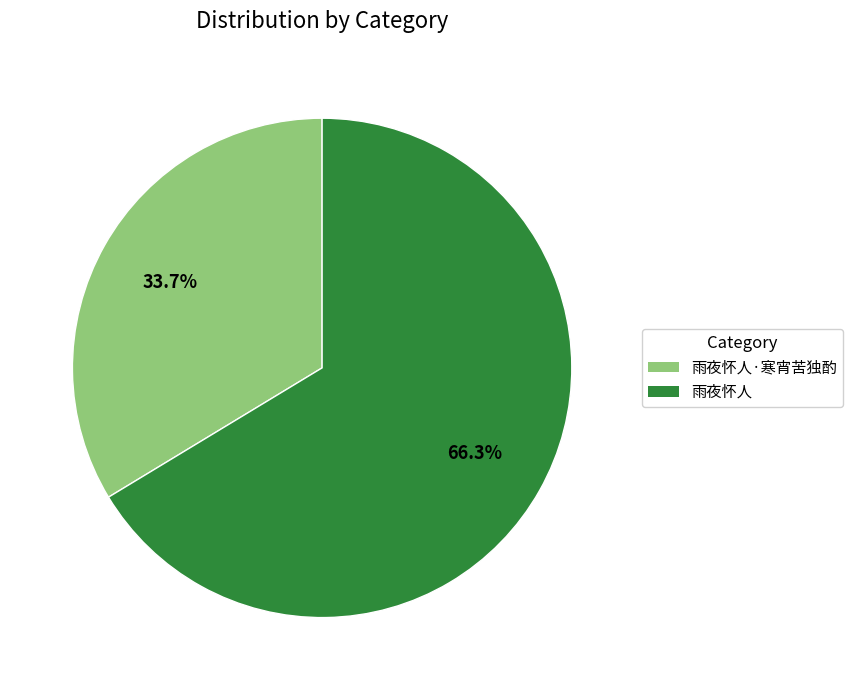

Does any single category account for the majority?

Yes